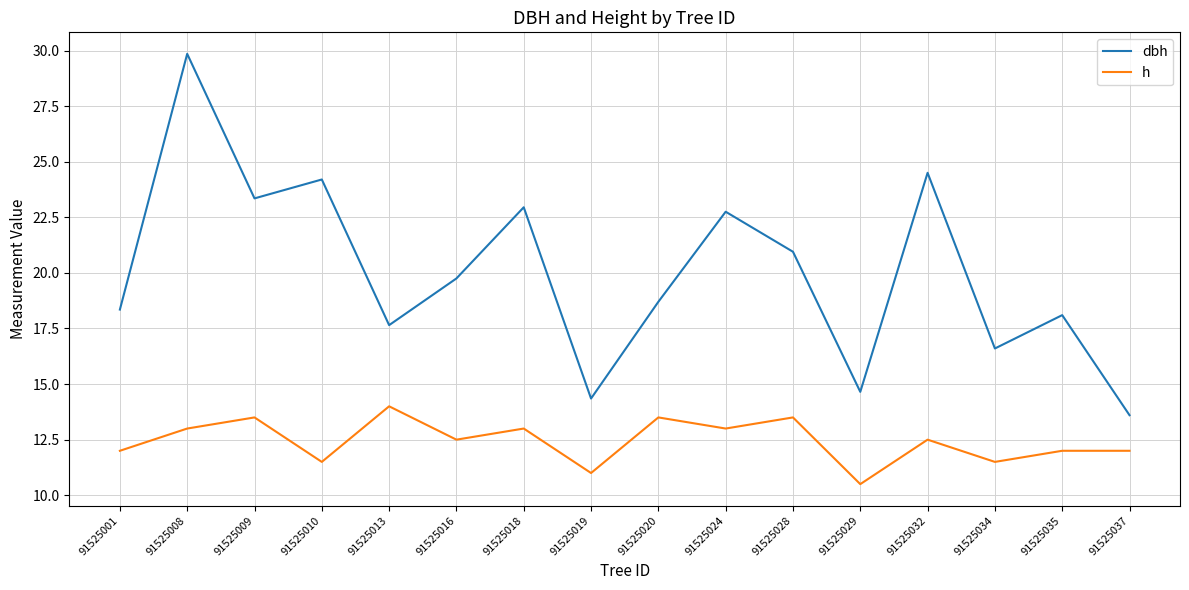

True or false: h and dbh intersect in this chart.

False